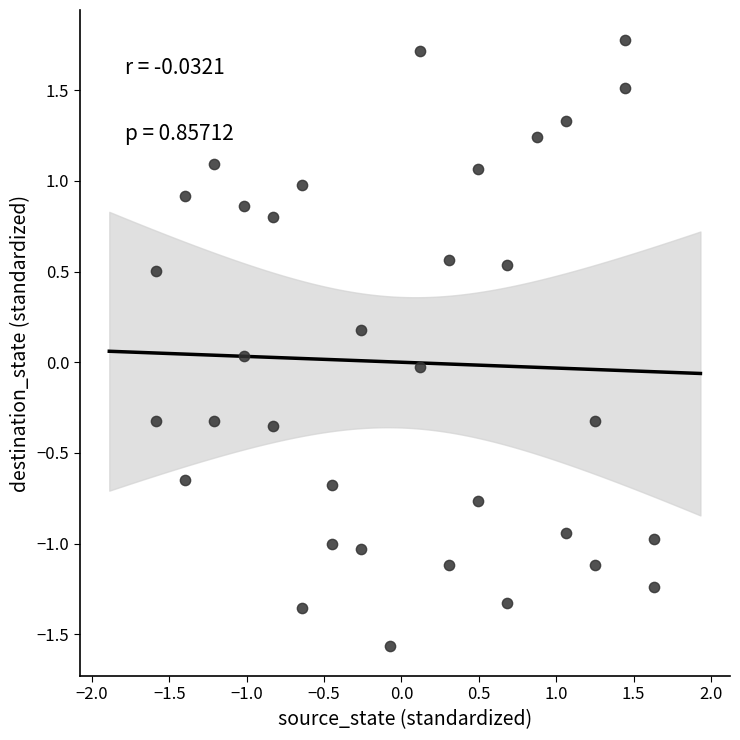

What is the range of X values (max minus min)?

3.2